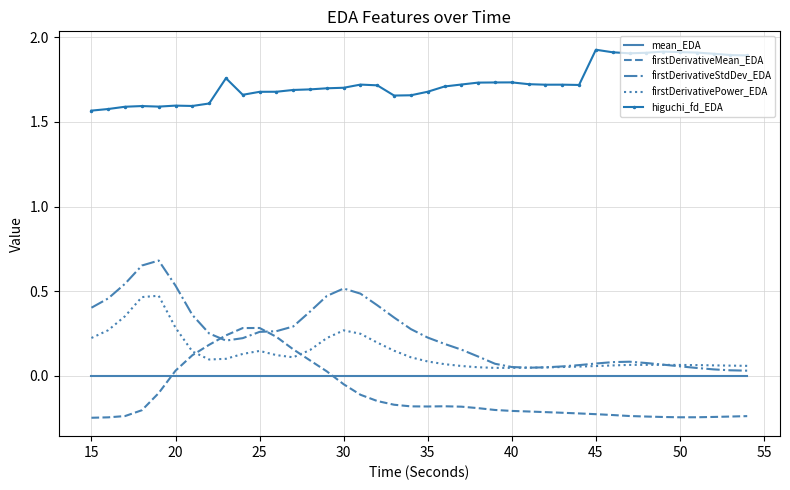

Rank the series by their maximum value, from highest to lowest.

higuchi_fd_EDA, firstDerivativeStdDev_EDA, firstDerivativePower_EDA, firstDerivativeMean_EDA, mean_EDA